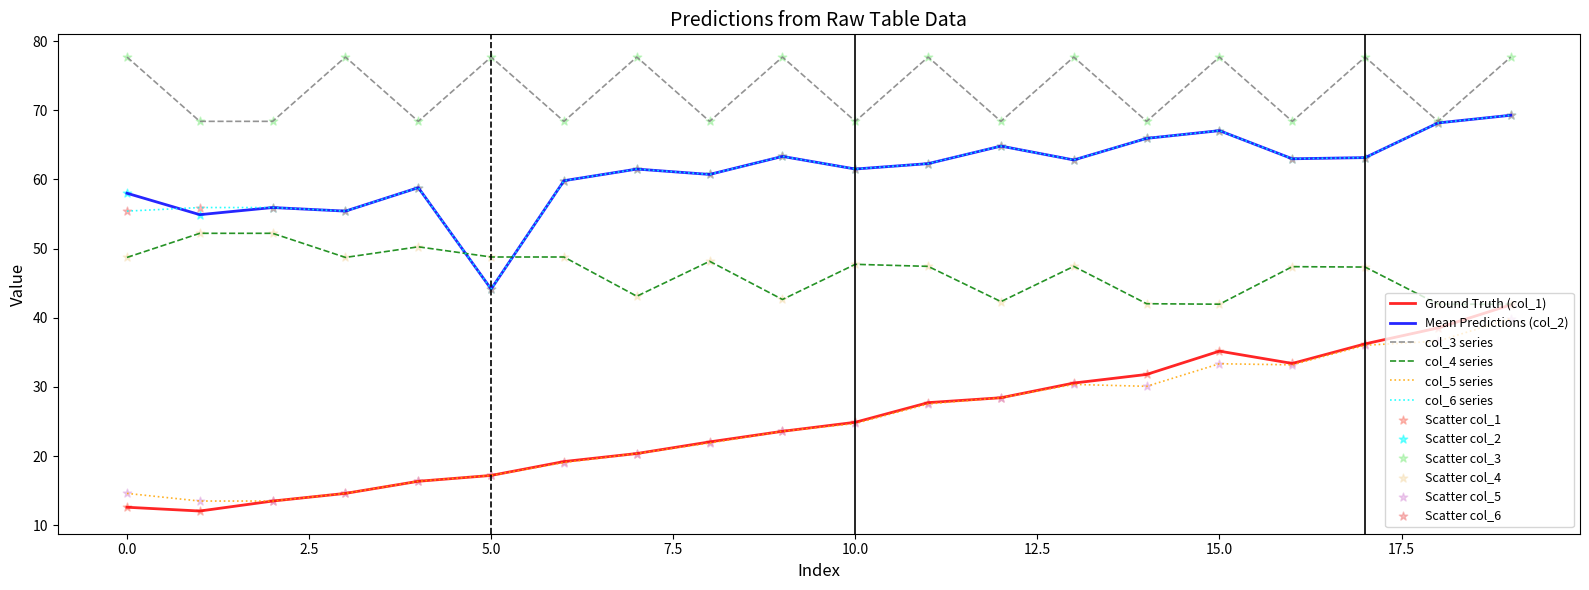

True or false: col_4 series and col_3 series cross at least once.

False